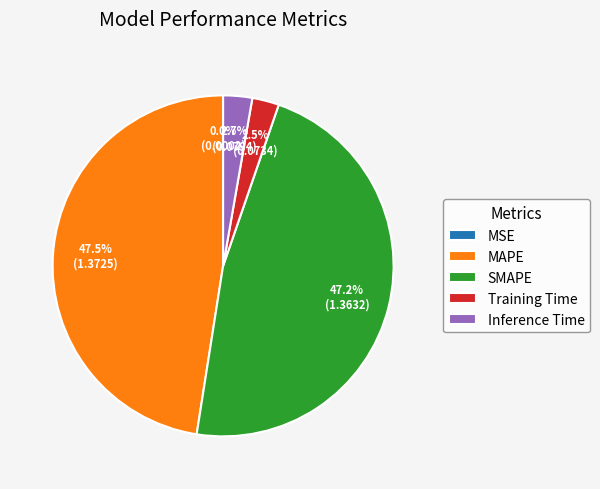

Combined, do Inference Time and Training Time account for over 50%?

No